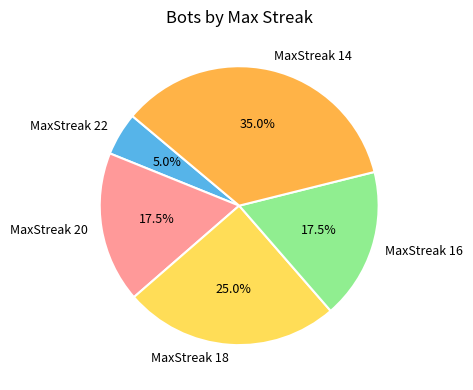

Combined, what portion of the pie is MaxStreak 22 and MaxStreak 14?

40.0%